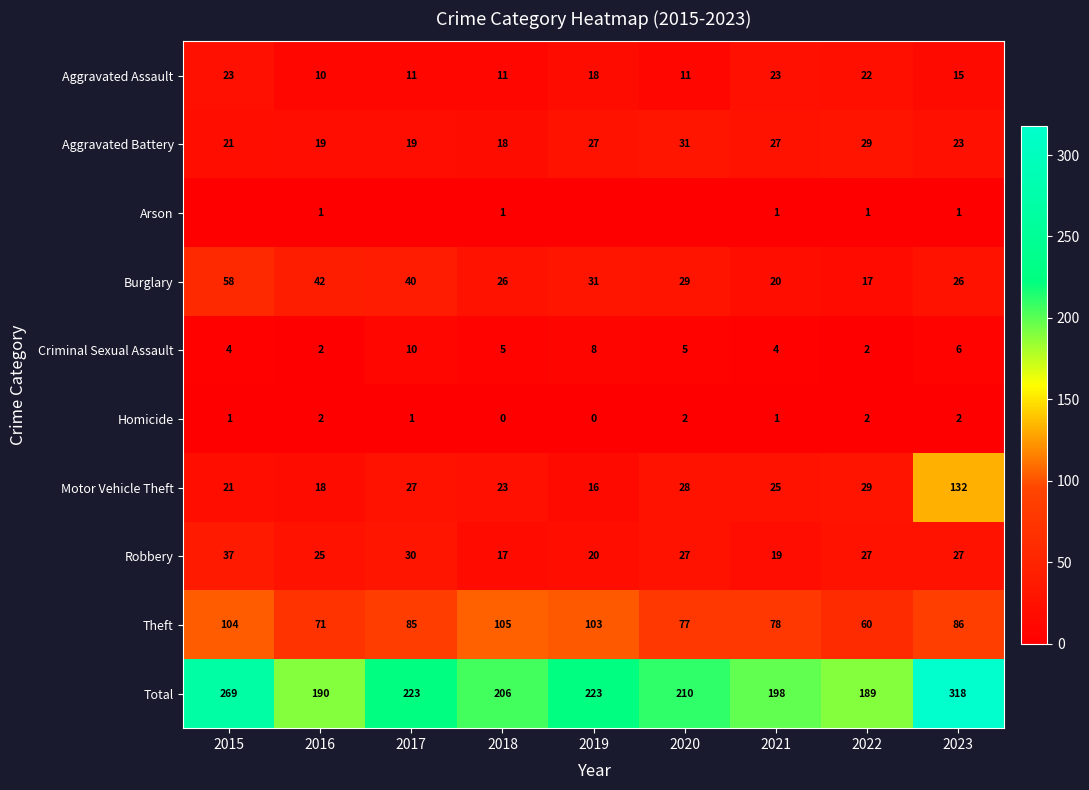

Is the value of Motor Vehicle Theft at 2023 greater than the value of Criminal Sexual Assault at 2015?

Yes